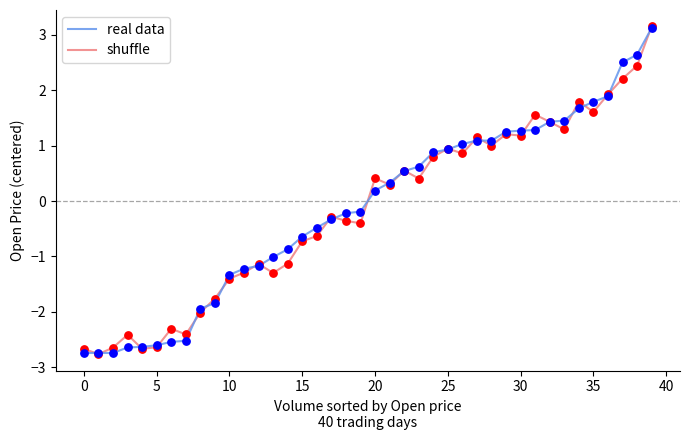

What is the lowest value of the shuffle series?

-2.8